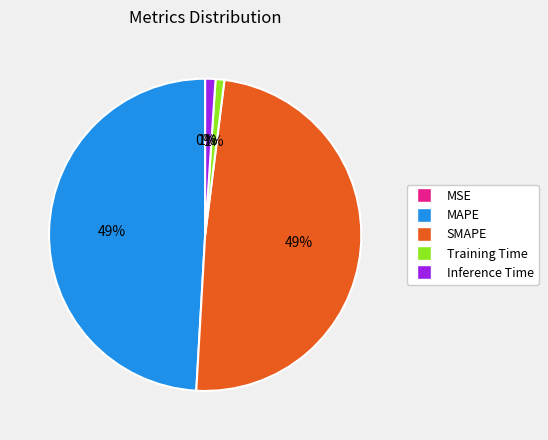

To the nearest percent, what is the difference between the largest and smallest slice percentages?

49%